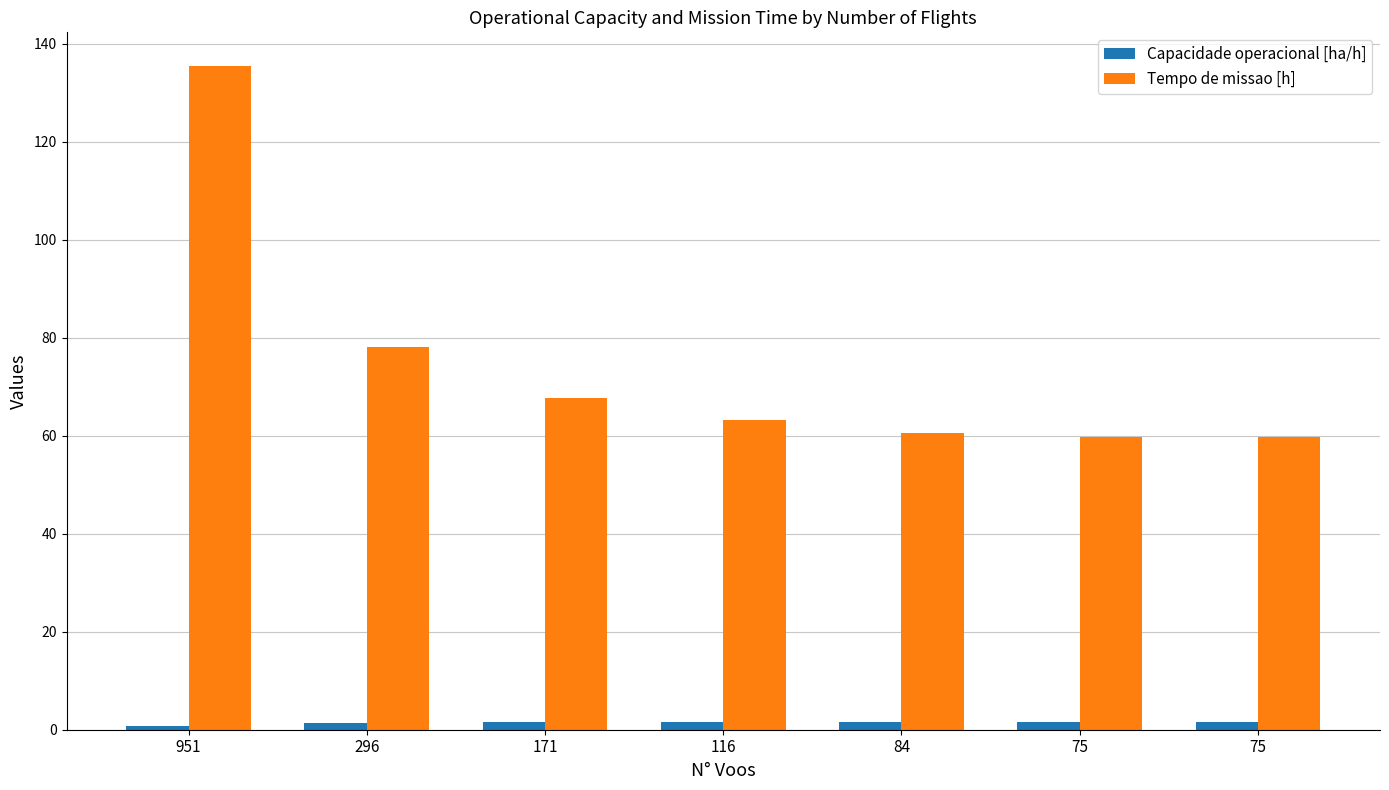

At which category is the sum across all series the highest?

951